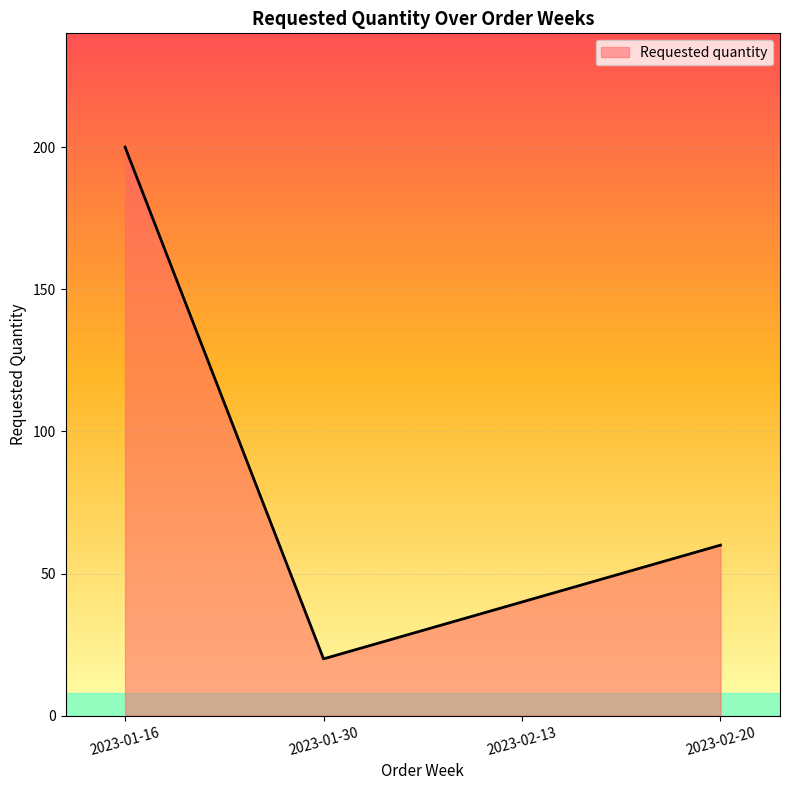

What is the sum of all values?

320